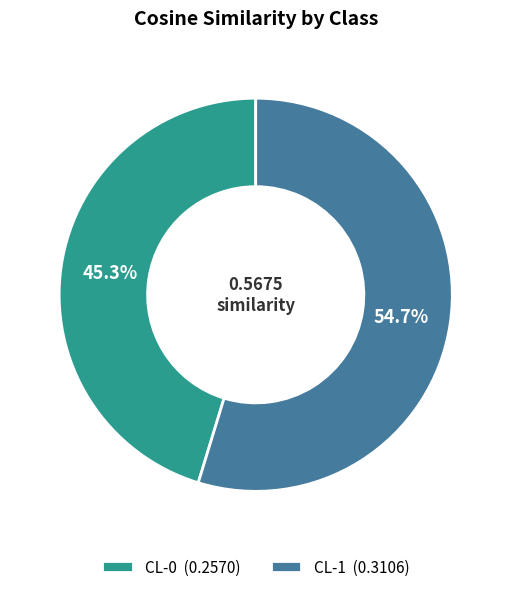

Is it true that CL-1 is 67% of the pie?

False